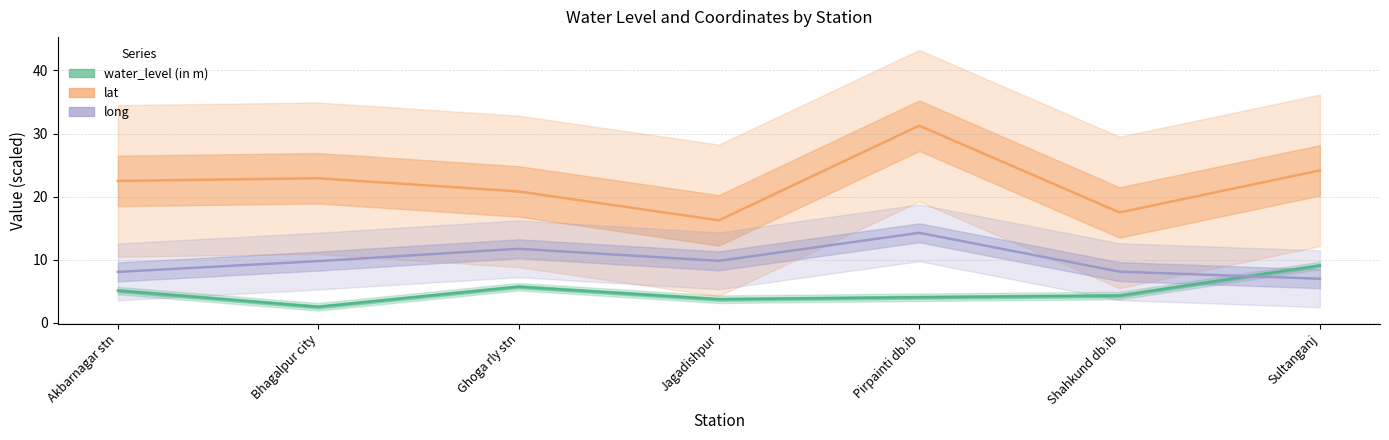

How many interior local peaks does the water_level (in m) series have?

1